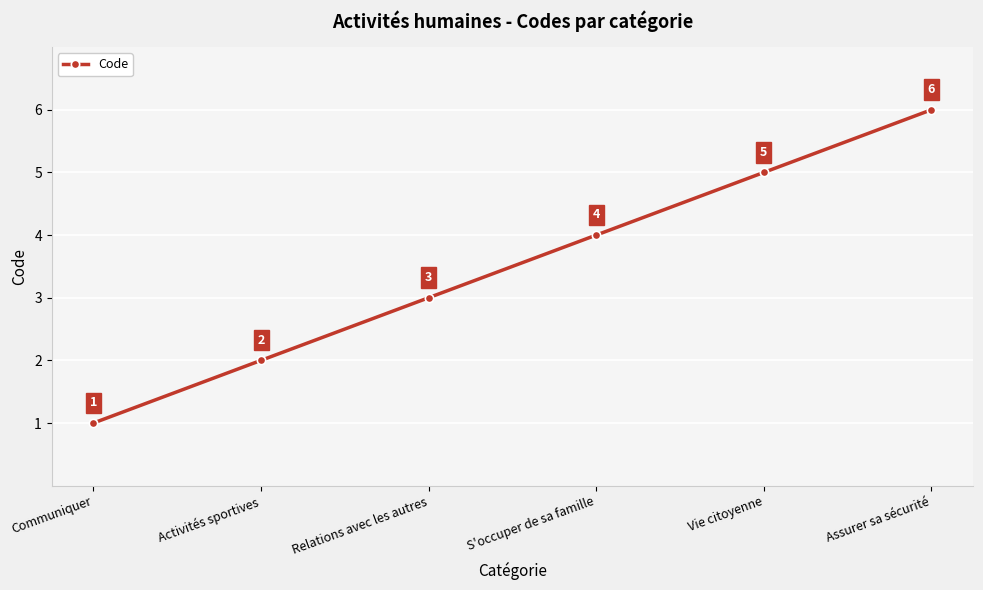

What is the sum of the values at Vie citoyenne and Communiquer?

6